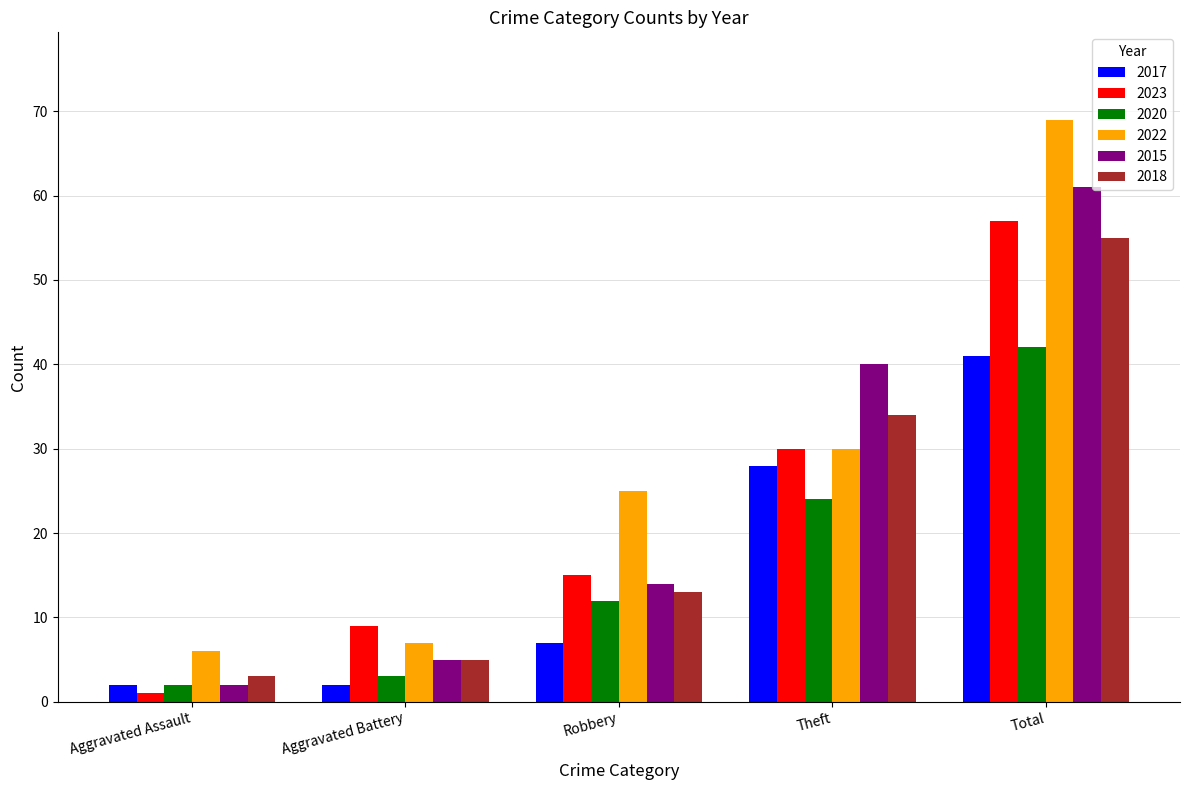

What is the difference between the highest and lowest values at Aggravated Battery?

7